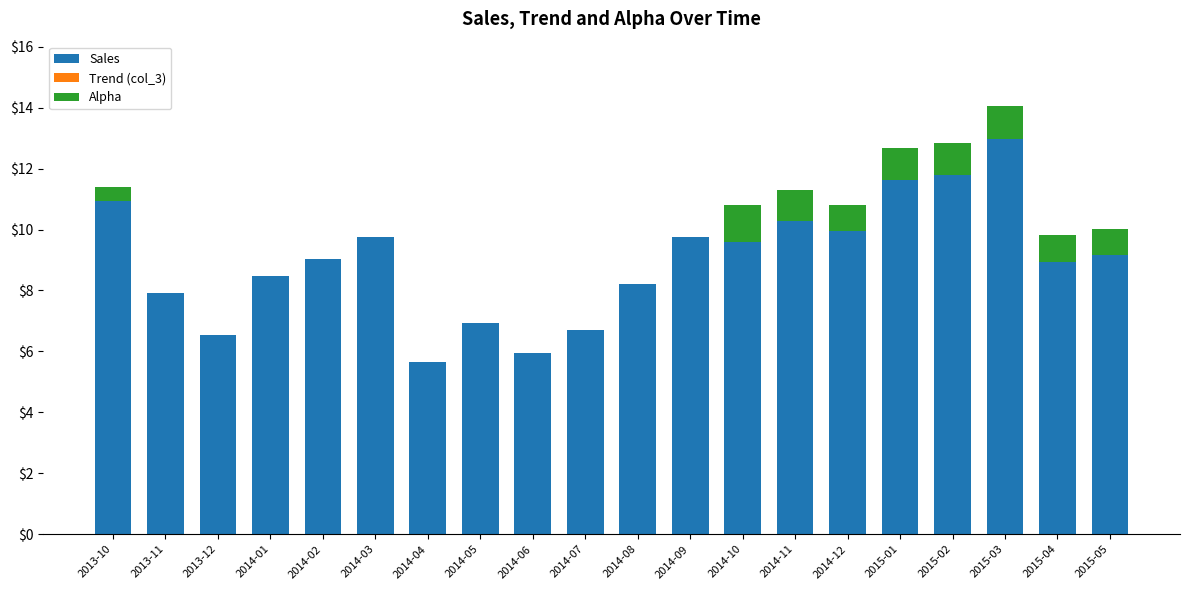

The Sales series shows 4.7 at 2015-03. True or false?

False